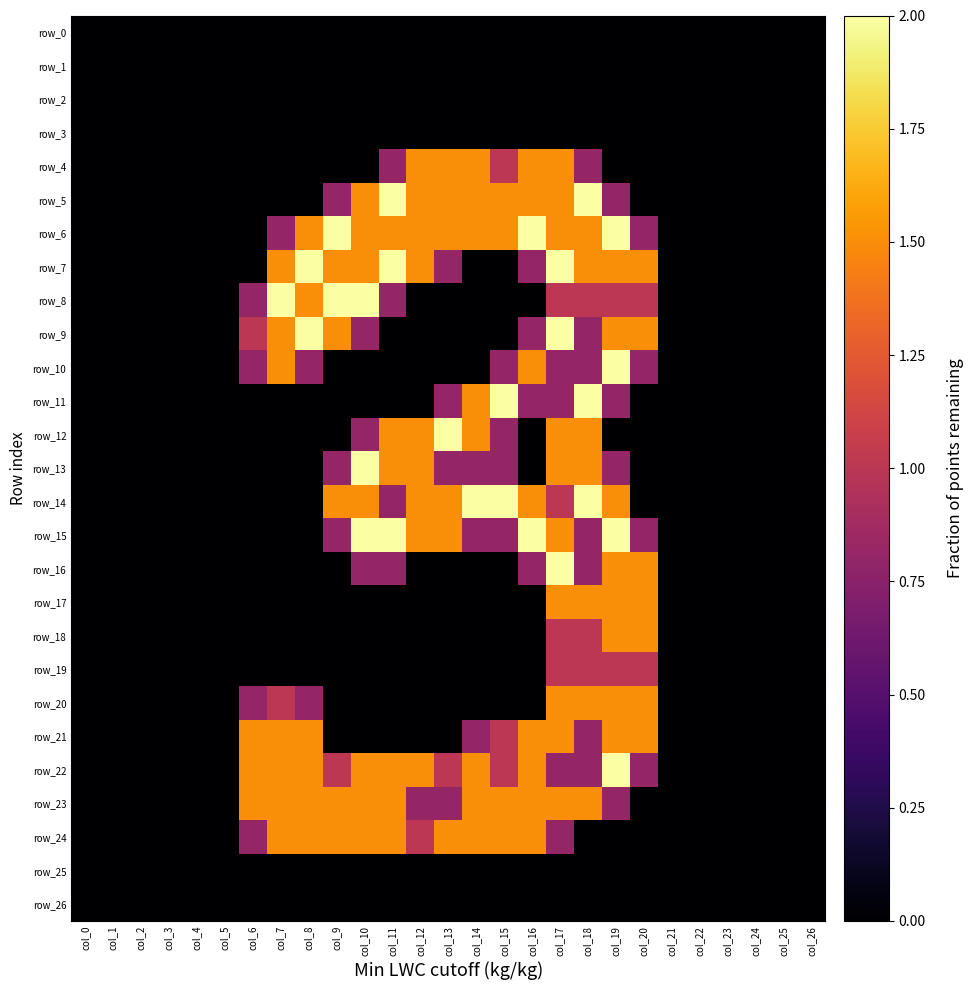

Reading left to right, extract all data points from this chart.

row_0: 0.0	0.0	0.0	0.0	0.0	0.0	0.0	0.0	0.0	0.0	0.0	0.0	0.0	0.0	0.0	0.0	0.0	0.0	0.0	0.0	0.0	0.0	0.0	0.0	0.0	0.0	0.0
row_1: 0.0	0.0	0.0	0.0	0.0	0.0	0.0	0.0	0.0	0.0	0.0	0.0	0.0	0.0	0.0	0.0	0.0	0.0	0.0	0.0	0.0	0.0	0.0	0.0	0.0	0.0	0.0
row_2: 0.0	0.0	0.0	0.0	0.0	0.0	0.0	0.0	0.0	0.0	0.0	0.0	0.0	0.0	0.0	0.0	0.0	0.0	0.0	0.0	0.0	0.0	0.0	0.0	0.0	0.0	0.0
row_3: 0.0	0.0	0.0	0.0	0.0	0.0	0.0	0.0	0.0	0.0	0.0	0.0	0.0	0.0	0.0	0.0	0.0	0.0	0.0	0.0	0.0	0.0	0.0	0.0	0.0	0.0	0.0
row_4: 0.0	0.0	0.0	0.0	0.0	0.0	0.0	0.0	0.0	0.0	0.0	0.8	1.5	1.5	1.5	1.0	1.5	1.5	0.8	0.0	0.0	0.0	0.0	0.0	0.0	0.0	0.0
row_5: 0.0	0.0	0.0	0.0	0.0	0.0	0.0	0.0	0.0	0.8	1.5	2.0	1.5	1.5	1.5	1.5	1.5	1.5	2.0	0.8	0.0	0.0	0.0	0.0	0.0	0.0	0.0
row_6: 0.0	0.0	0.0	0.0	0.0	0.0	0.0	0.8	1.5	2.0	1.5	1.5	1.5	1.5	1.5	1.5	2.0	1.5	1.5	2.0	0.8	0.0	0.0	0.0	0.0	0.0	0.0
row_7: 0.0	0.0	0.0	0.0	0.0	0.0	0.0	1.5	2.0	1.5	1.5	2.0	1.5	0.8	0.0	0.0	0.8	2.0	1.5	1.5	1.5	0.0	0.0	0.0	0.0	0.0	0.0
row_8: 0.0	0.0	0.0	0.0	0.0	0.0	0.8	2.0	1.5	2.0	2.0	0.8	0.0	0.0	0.0	0.0	0.0	1.0	1.0	1.0	1.0	0.0	0.0	0.0	0.0	0.0	0.0
row_9: 0.0	0.0	0.0	0.0	0.0	0.0	1.0	1.5	2.0	1.5	0.8	0.0	0.0	0.0	0.0	0.0	0.8	2.0	0.8	1.5	1.5	0.0	0.0	0.0	0.0	0.0	0.0
row_10: 0.0	0.0	0.0	0.0	0.0	0.0	0.8	1.5	0.8	0.0	0.0	0.0	0.0	0.0	0.0	0.8	1.5	0.8	0.8	2.0	0.8	0.0	0.0	0.0	0.0	0.0	0.0
row_11: 0.0	0.0	0.0	0.0	0.0	0.0	0.0	0.0	0.0	0.0	0.0	0.0	0.0	0.8	1.5	2.0	0.8	0.8	2.0	0.8	0.0	0.0	0.0	0.0	0.0	0.0	0.0
row_12: 0.0	0.0	0.0	0.0	0.0	0.0	0.0	0.0	0.0	0.0	0.8	1.5	1.5	2.0	1.5	0.8	0.0	1.5	1.5	0.0	0.0	0.0	0.0	0.0	0.0	0.0	0.0
row_13: 0.0	0.0	0.0	0.0	0.0	0.0	0.0	0.0	0.0	0.8	2.0	1.5	1.5	0.8	0.8	0.8	0.0	1.5	1.5	0.8	0.0	0.0	0.0	0.0	0.0	0.0	0.0
row_14: 0.0	0.0	0.0	0.0	0.0	0.0	0.0	0.0	0.0	1.5	1.5	0.8	1.5	1.5	2.0	2.0	1.5	1.0	2.0	1.5	0.0	0.0	0.0	0.0	0.0	0.0	0.0
row_15: 0.0	0.0	0.0	0.0	0.0	0.0	0.0	0.0	0.0	0.8	2.0	2.0	1.5	1.5	0.8	0.8	2.0	1.5	0.8	2.0	0.8	0.0	0.0	0.0	0.0	0.0	0.0
row_16: 0.0	0.0	0.0	0.0	0.0	0.0	0.0	0.0	0.0	0.0	0.8	0.8	0.0	0.0	0.0	0.0	0.8	2.0	0.8	1.5	1.5	0.0	0.0	0.0	0.0	0.0	0.0
row_17: 0.0	0.0	0.0	0.0	0.0	0.0	0.0	0.0	0.0	0.0	0.0	0.0	0.0	0.0	0.0	0.0	0.0	1.5	1.5	1.5	1.5	0.0	0.0	0.0	0.0	0.0	0.0
row_18: 0.0	0.0	0.0	0.0	0.0	0.0	0.0	0.0	0.0	0.0	0.0	0.0	0.0	0.0	0.0	0.0	0.0	1.0	1.0	1.5	1.5	0.0	0.0	0.0	0.0	0.0	0.0
row_19: 0.0	0.0	0.0	0.0	0.0	0.0	0.0	0.0	0.0	0.0	0.0	0.0	0.0	0.0	0.0	0.0	0.0	1.0	1.0	1.0	1.0	0.0	0.0	0.0	0.0	0.0	0.0
row_20: 0.0	0.0	0.0	0.0	0.0	0.0	0.8	1.0	0.8	0.0	0.0	0.0	0.0	0.0	0.0	0.0	0.0	1.5	1.5	1.5	1.5	0.0	0.0	0.0	0.0	0.0	0.0
row_21: 0.0	0.0	0.0	0.0	0.0	0.0	1.5	1.5	1.5	0.0	0.0	0.0	0.0	0.0	0.8	1.0	1.5	1.5	0.8	1.5	1.5	0.0	0.0	0.0	0.0	0.0	0.0
row_22: 0.0	0.0	0.0	0.0	0.0	0.0	1.5	1.5	1.5	1.0	1.5	1.5	1.5	1.0	1.5	1.0	1.5	0.8	0.8	2.0	0.8	0.0	0.0	0.0	0.0	0.0	0.0
row_23: 0.0	0.0	0.0	0.0	0.0	0.0	1.5	1.5	1.5	1.5	1.5	1.5	0.8	0.8	1.5	1.5	1.5	1.5	1.5	0.8	0.0	0.0	0.0	0.0	0.0	0.0	0.0
row_24: 0.0	0.0	0.0	0.0	0.0	0.0	0.8	1.5	1.5	1.5	1.5	1.5	1.0	1.5	1.5	1.5	1.5	0.8	0.0	0.0	0.0	0.0	0.0	0.0	0.0	0.0	0.0
row_25: 0.0	0.0	0.0	0.0	0.0	0.0	0.0	0.0	0.0	0.0	0.0	0.0	0.0	0.0	0.0	0.0	0.0	0.0	0.0	0.0	0.0	0.0	0.0	0.0	0.0	0.0	0.0
row_26: 0.0	0.0	0.0	0.0	0.0	0.0	0.0	0.0	0.0	0.0	0.0	0.0	0.0	0.0	0.0	0.0	0.0	0.0	0.0	0.0	0.0	0.0	0.0	0.0	0.0	0.0	0.0